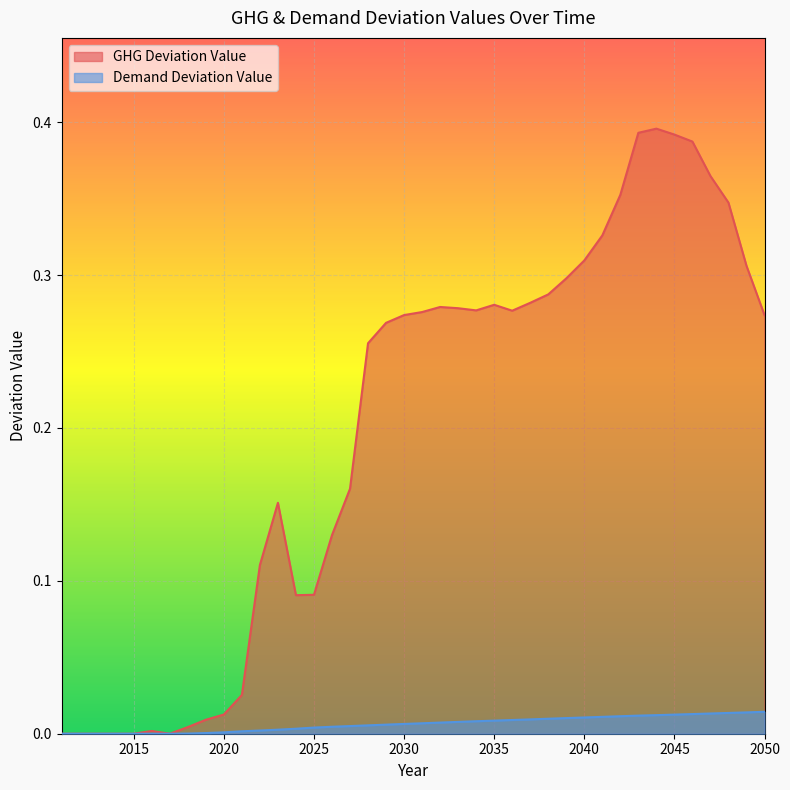

Where do Demand Deviation Value and GHG Deviation Value first cross each other?

2013 and 2014